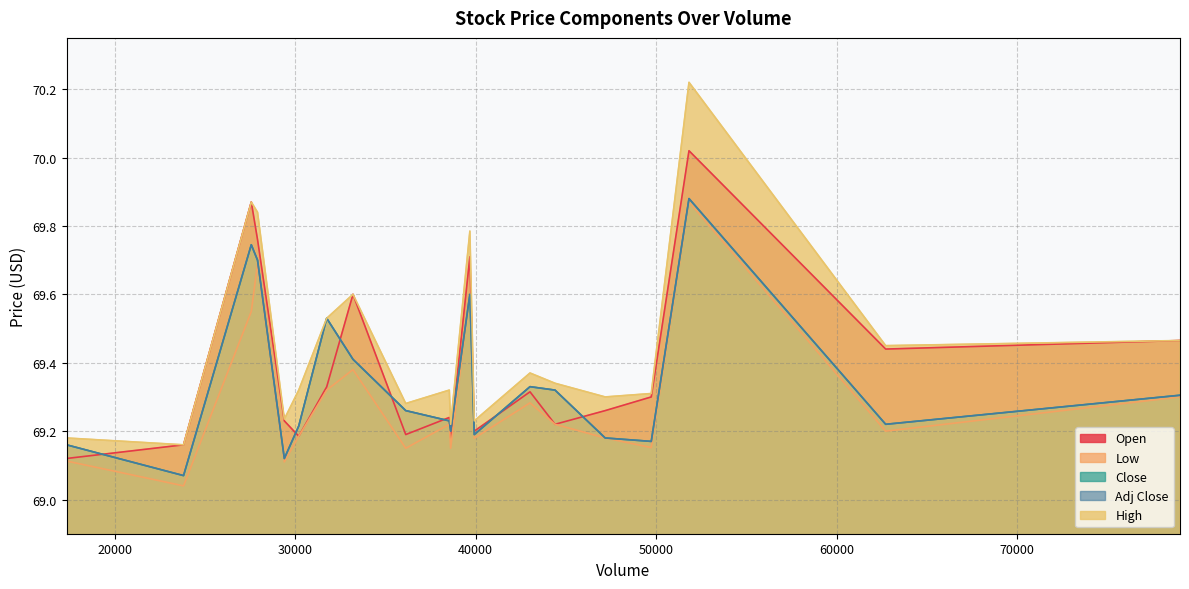

How many series are shown in this chart?

5